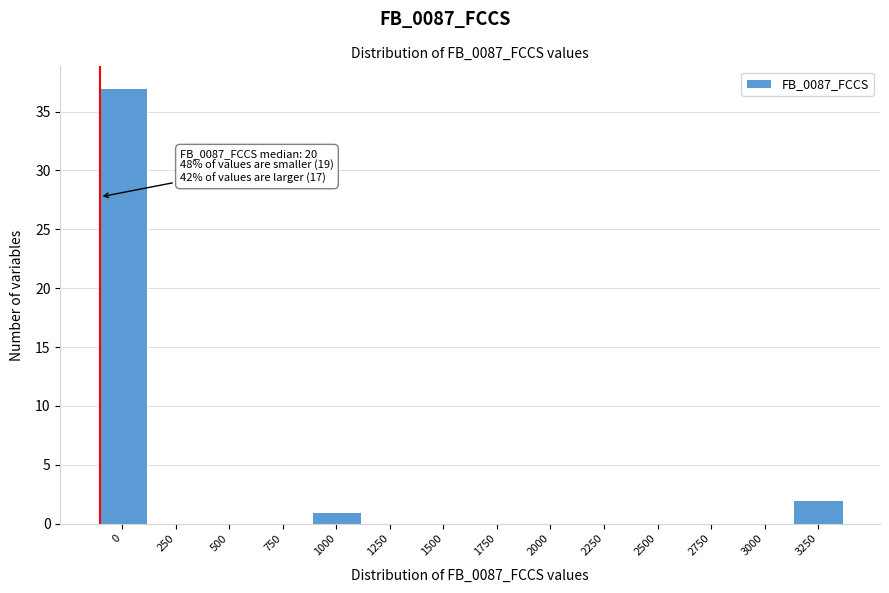

Reading left to right, transcribe all the data shown in this chart.

0=37	250=0	500=0	750=0	1000=1	1250=0	1500=0	1750=0	2000=0	2250=0	2500=0	2750=0	3000=0	3250=2